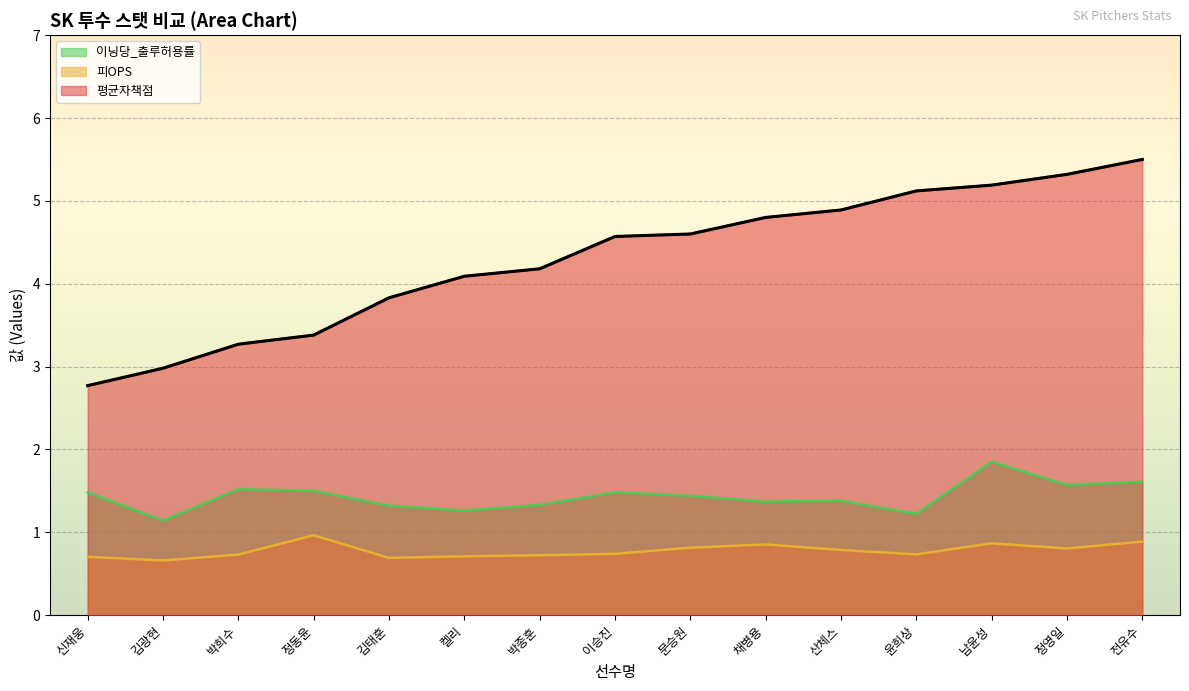

How many data points does each series have?

15